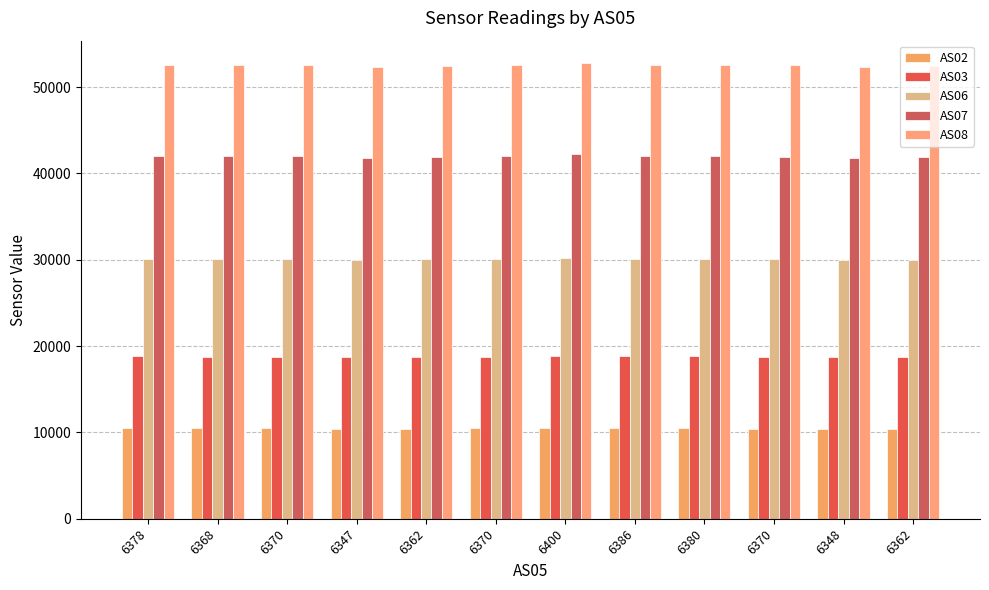

What is the difference between the AS03 values at 6370 and 6400?

59